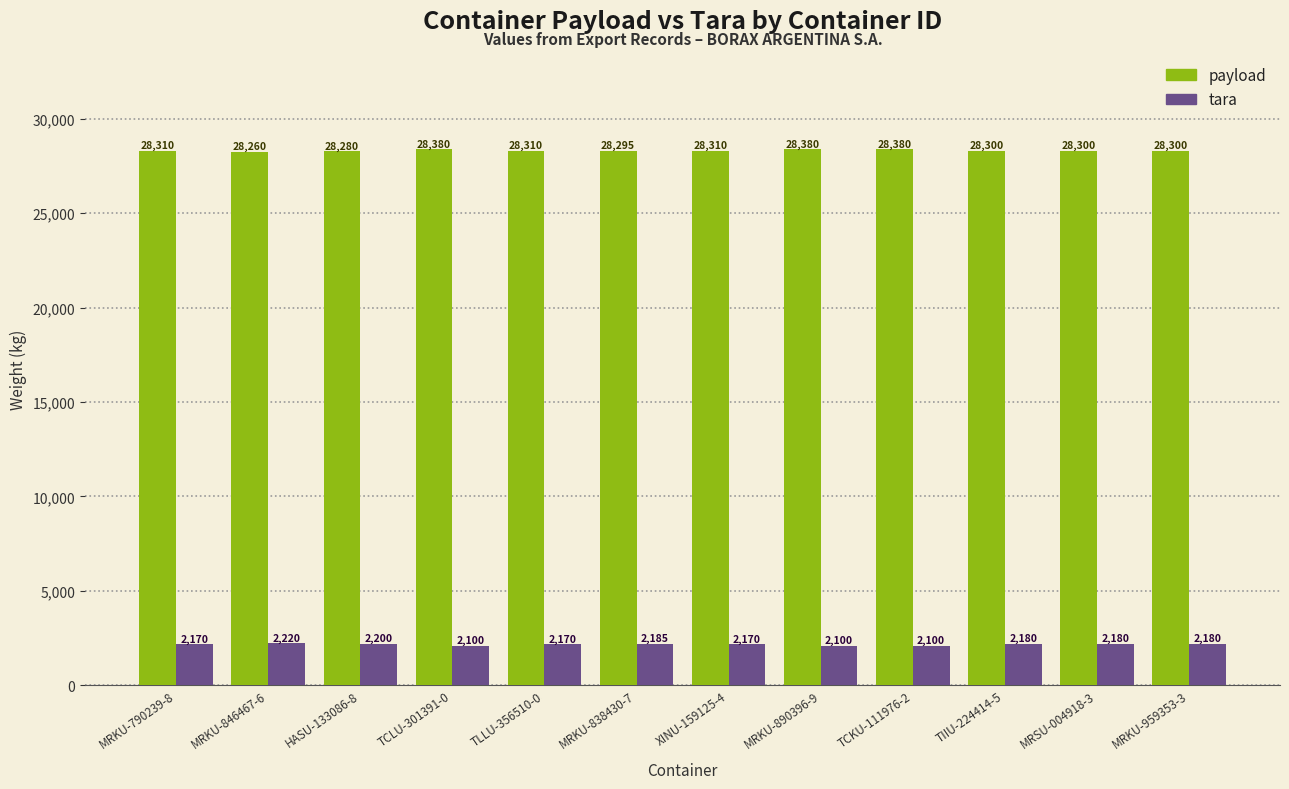

What is the difference between the highest and lowest values at XINU-159125-4?

26140